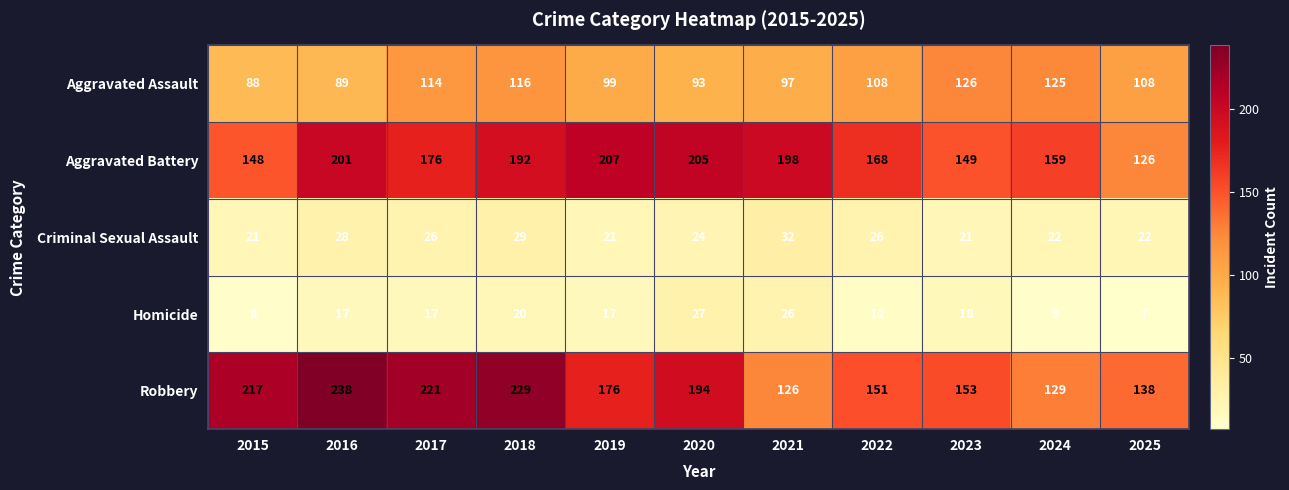

What is the approximate value of Aggravated Battery at 2021, to the nearest 10?

200